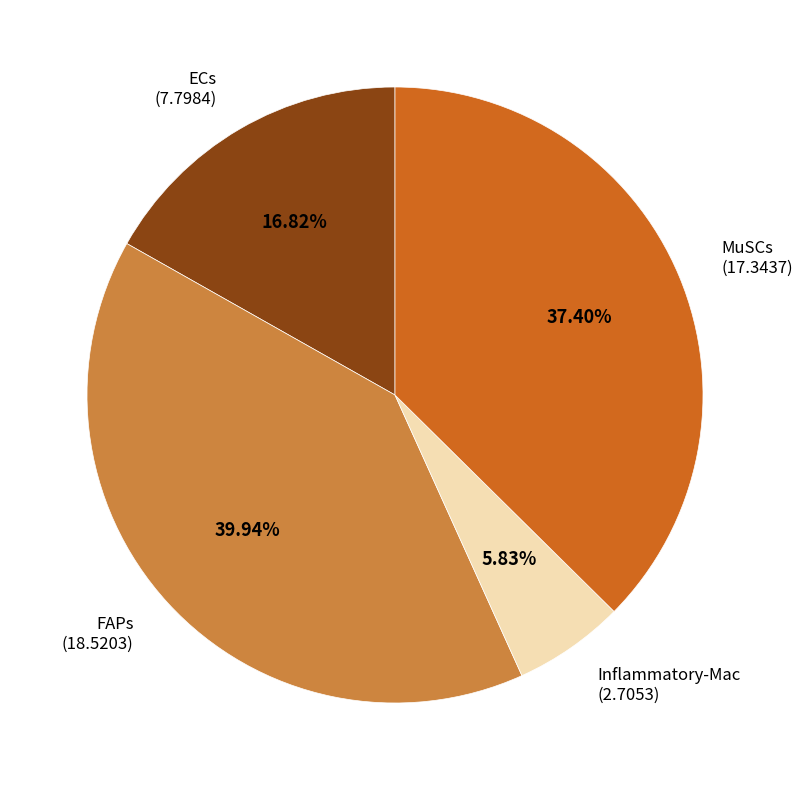

Is there any slice that represents more than half of the pie?

No